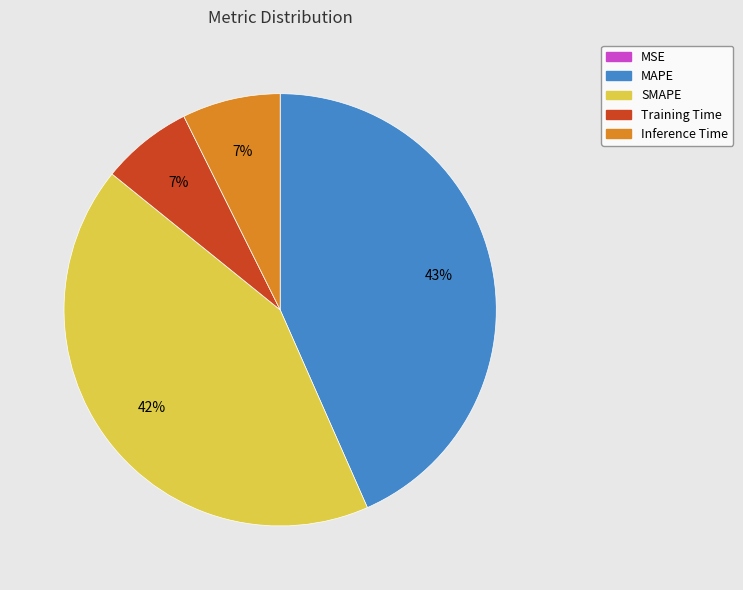

Does MAPE account for over 50% of the chart?

No